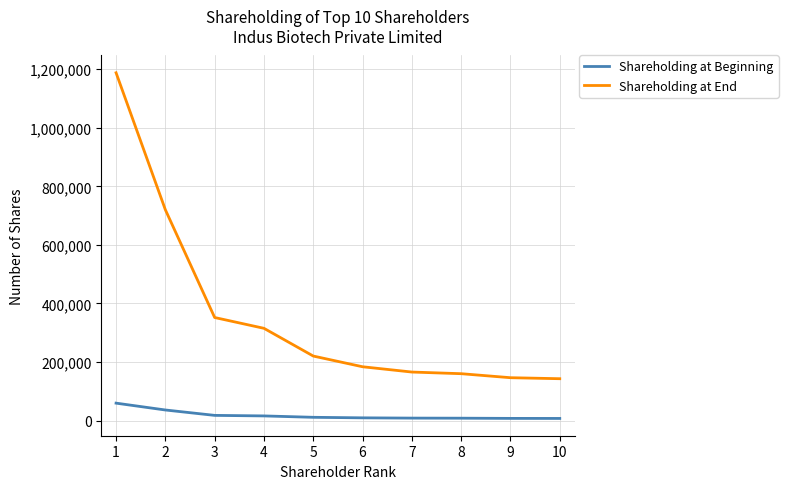

The Shareholding at Beginning series shows 9185 at 6. True or false?

True